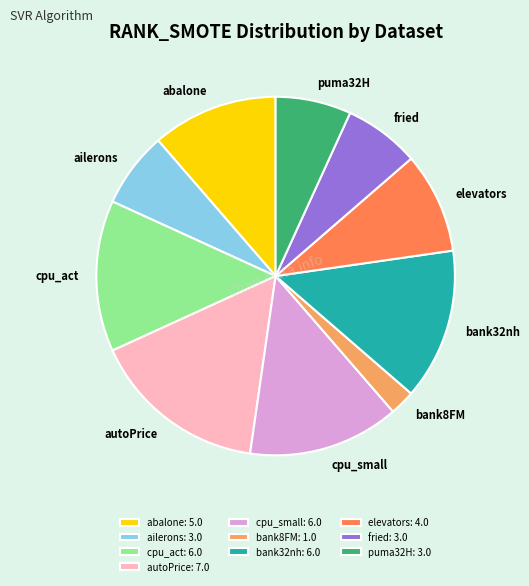

How many slices are in this pie chart?

10